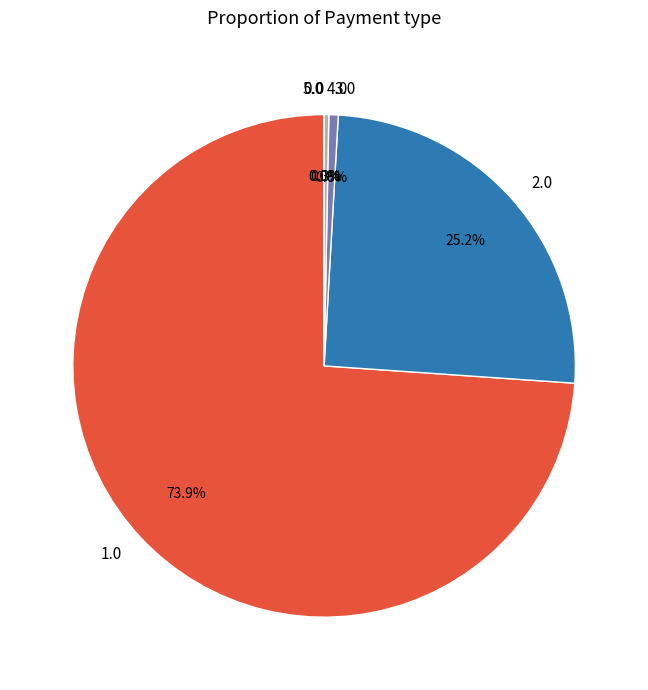

Rank the categories by value from highest to lowest.

1.0, 2.0, 3.0, 4.0, 5.0, 0.0